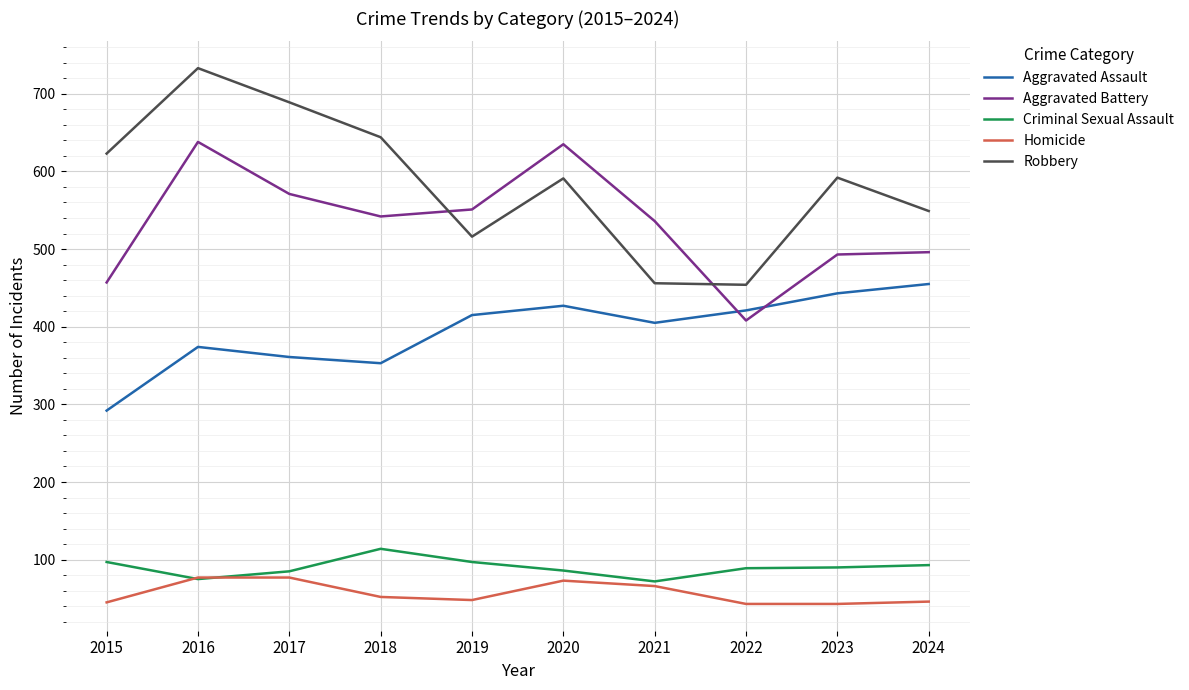

Is it true that Robbery equals 516 at 2019?

True